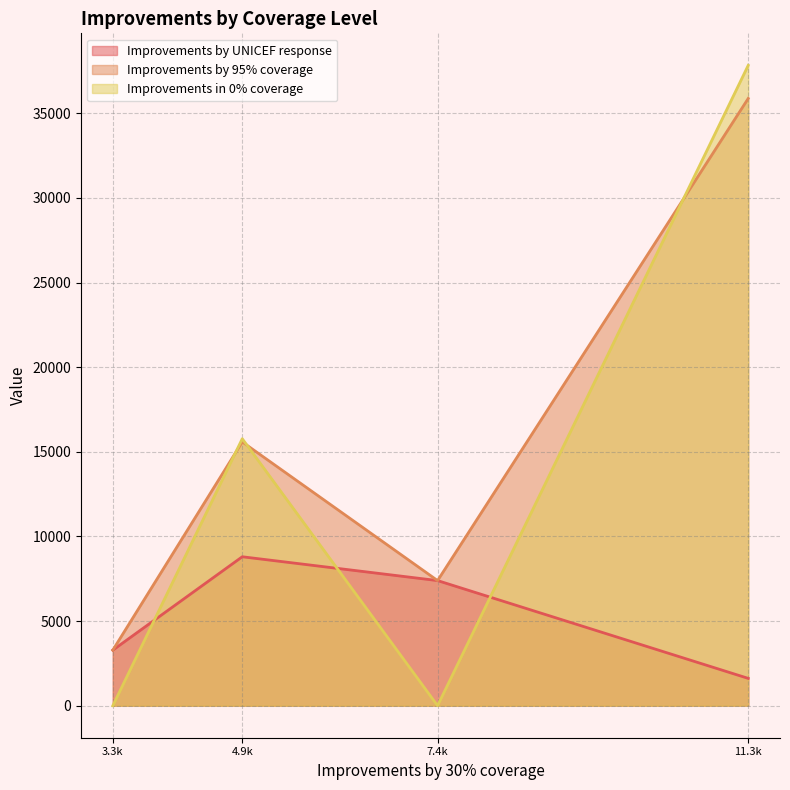

What position from the left is 4.9k?

2